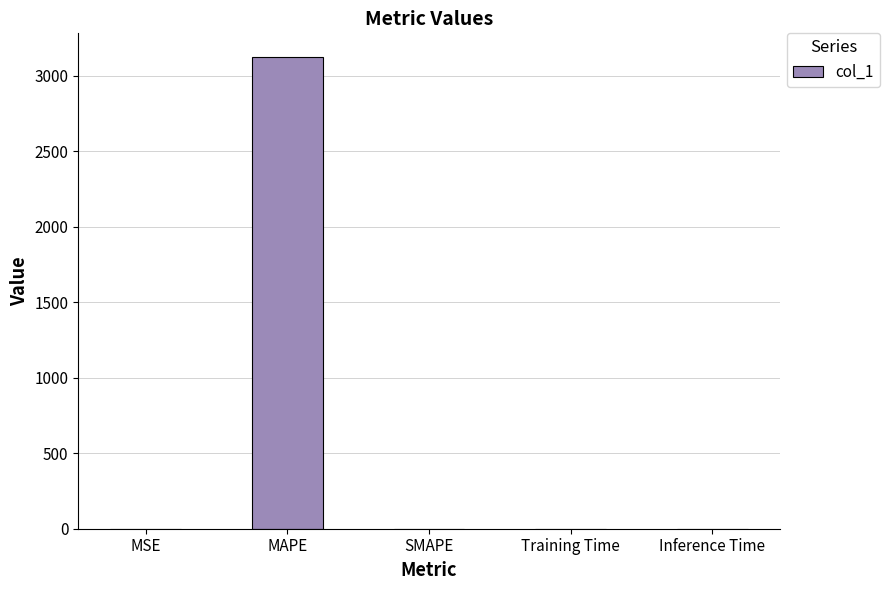

Which category has the highest value across all series?

MAPE